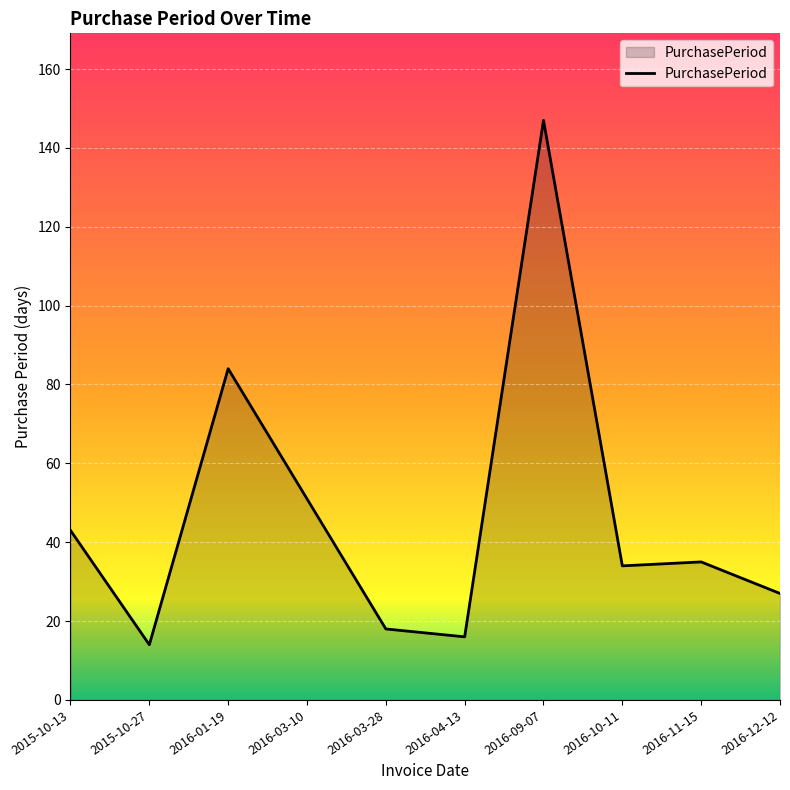

What position from the left is 2016-11-15?

9